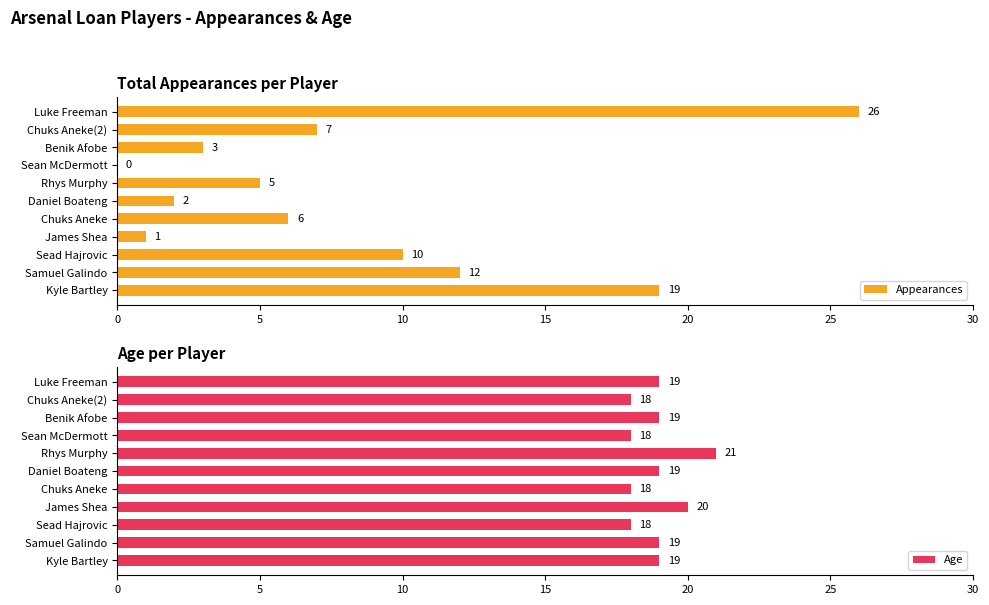

What are all the series names shown in the legend?

Appearances, Age